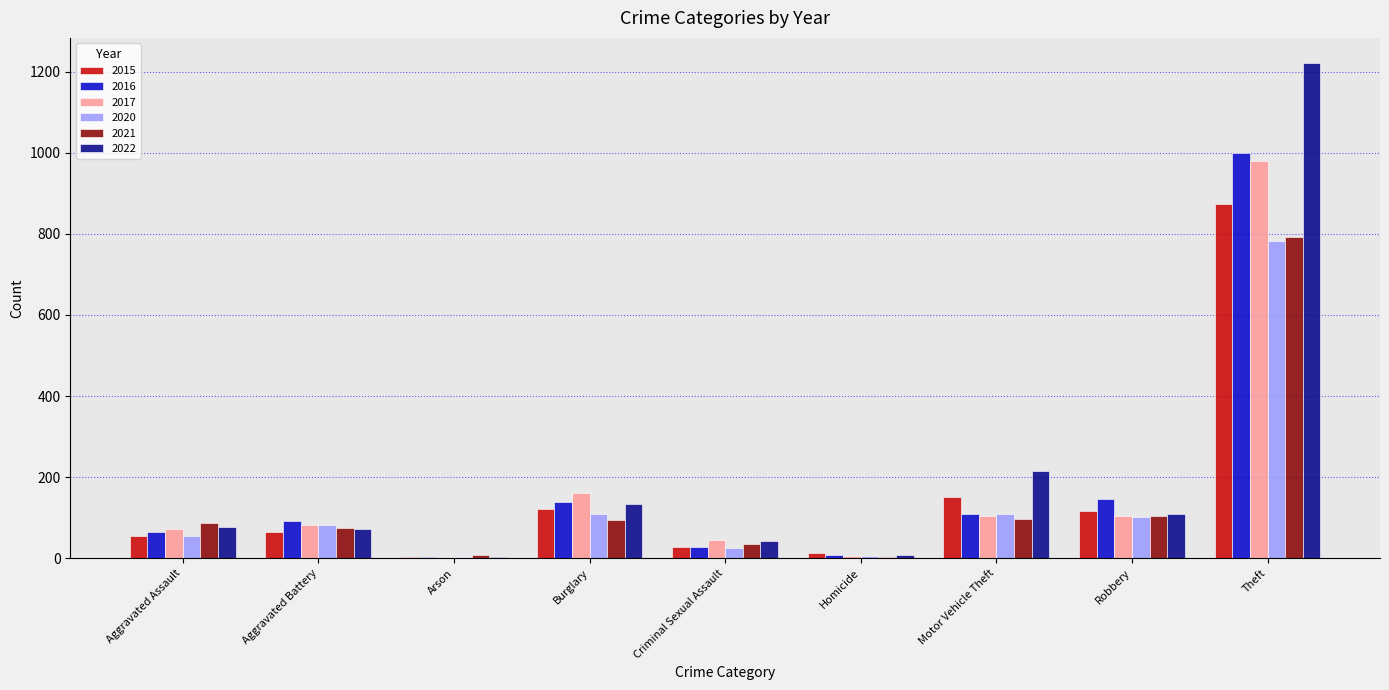

What is the sum of the 2016 values at Aggravated Assault and Theft?

1065